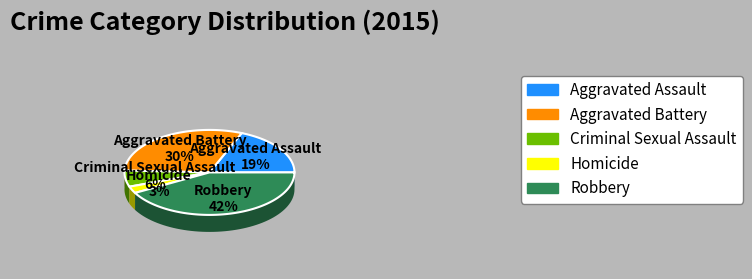

The Criminal Sexual Assault slice represents 16% of the pie. True or false?

False